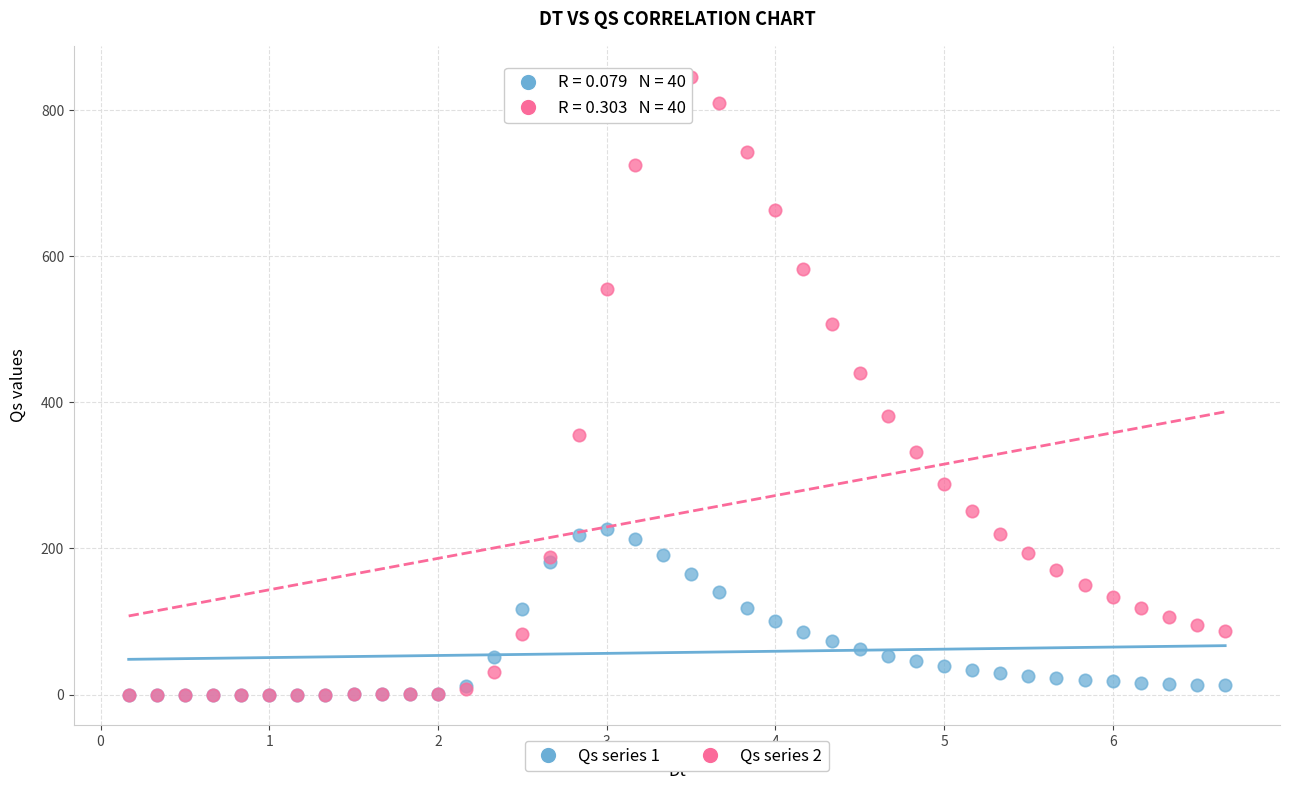

Across all series, what Y value is closest to 423?

440.5